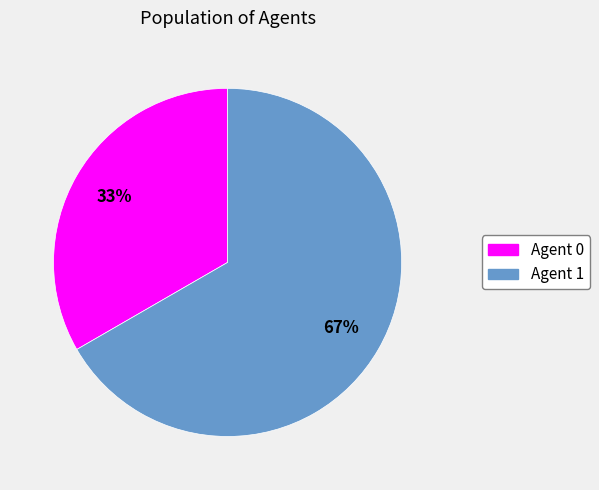

To the nearest percent, what is the average slice percentage?

50%